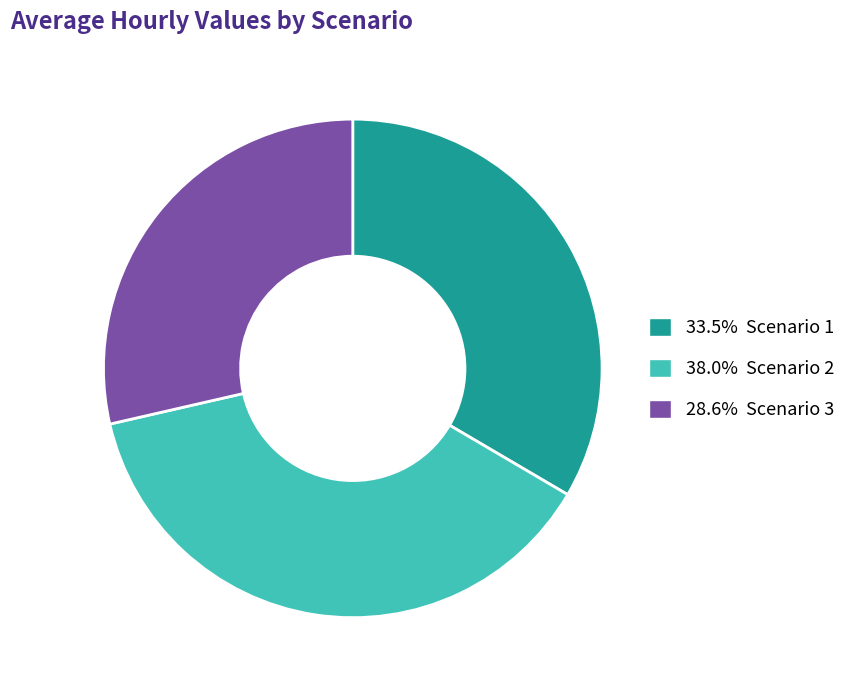

How many slices are in this pie chart?

3